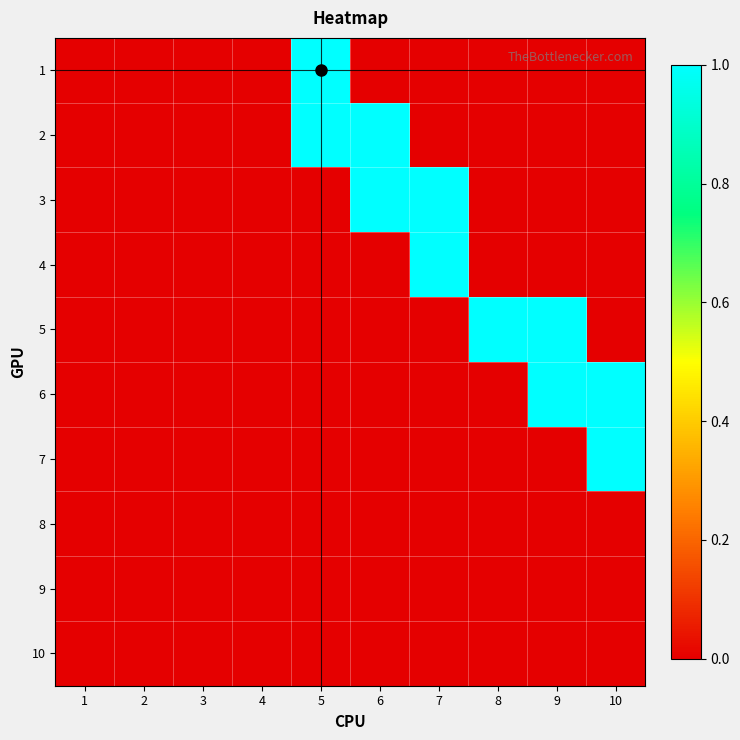

Rank the series at 6 from lowest to highest value.

1, 4, 5, 6, 7, 8, 9, 10, 2, 3